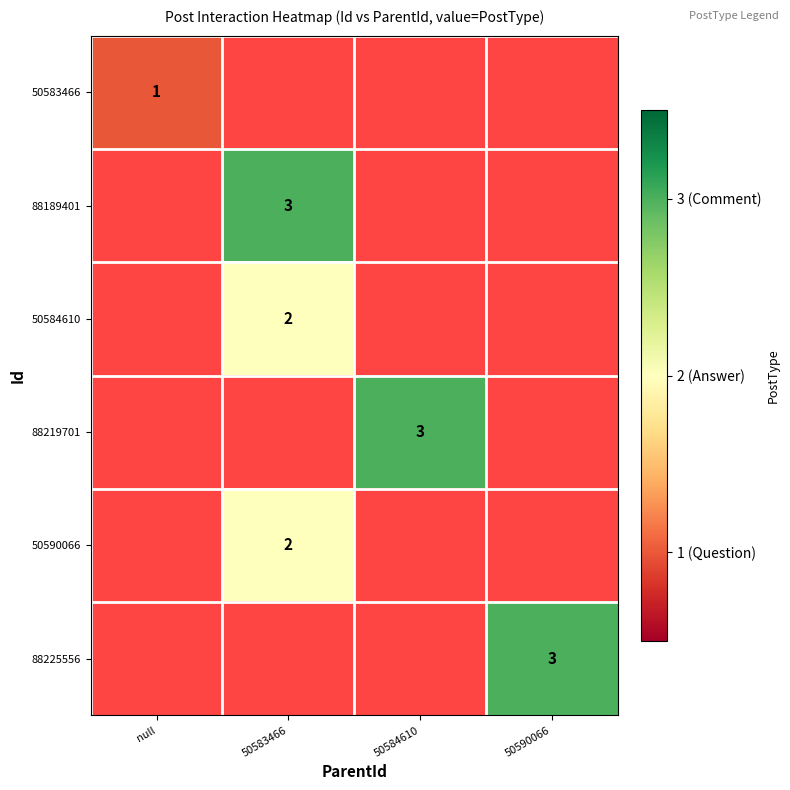

How many data points does each series have?

4